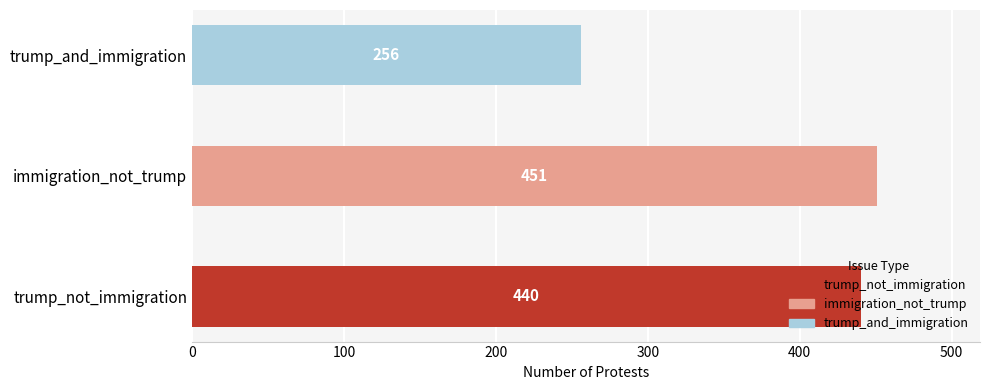

What is the difference between the maximum and minimum values?

195